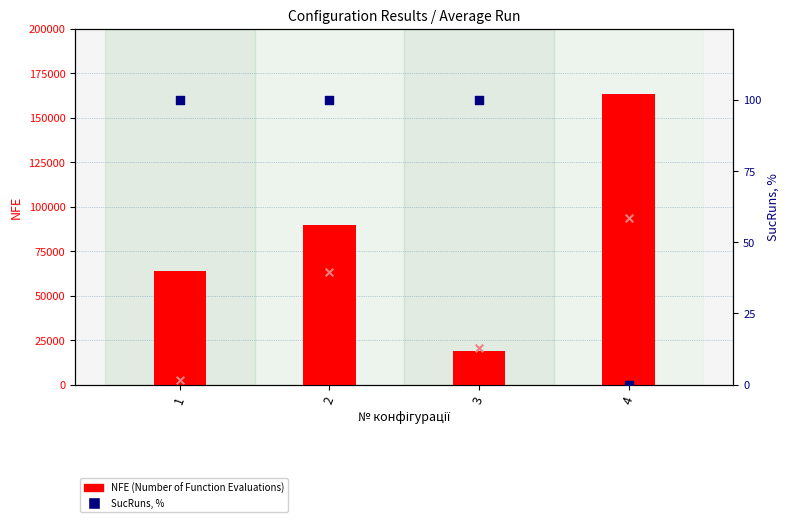

What is the total value across all series at 1?

66700